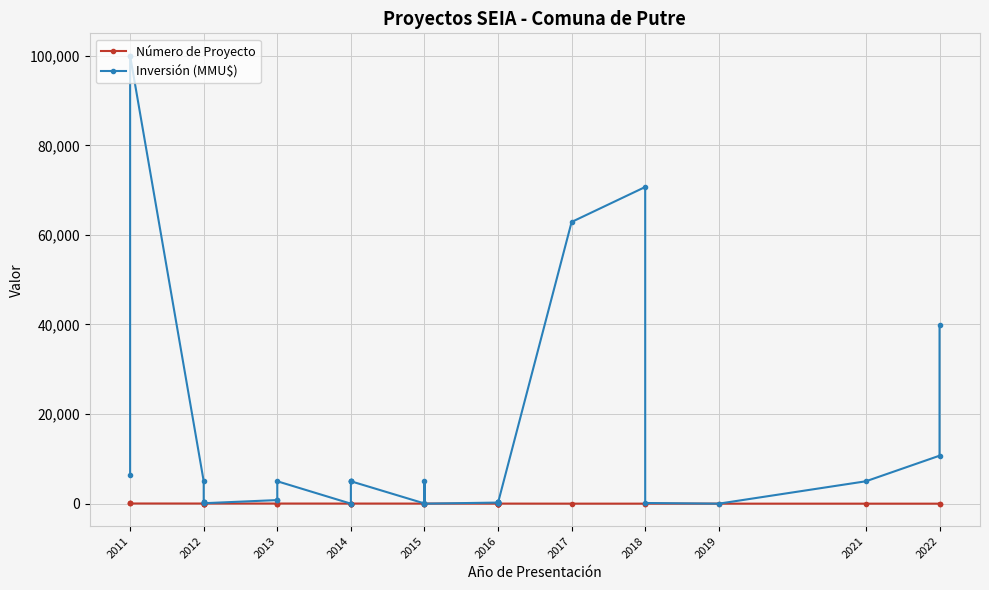

How many values in the Número de Proyecto series are below 21?

20